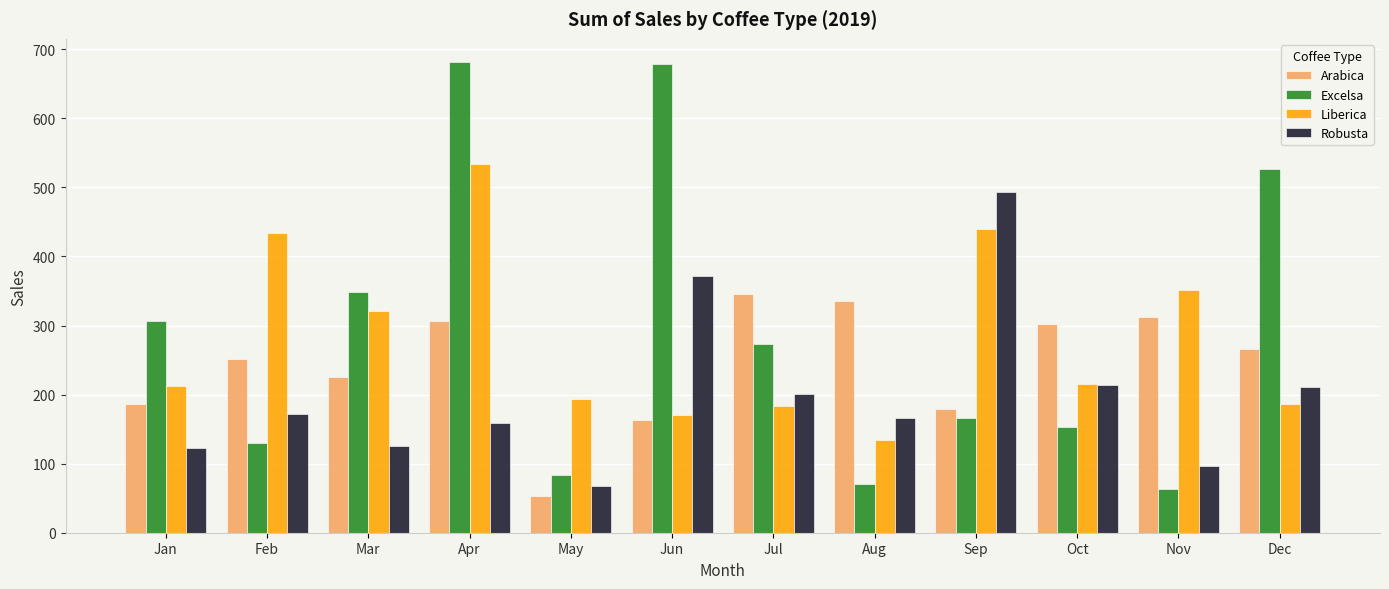

True or false: Arabica has a value of 41.4 at Jun.

False